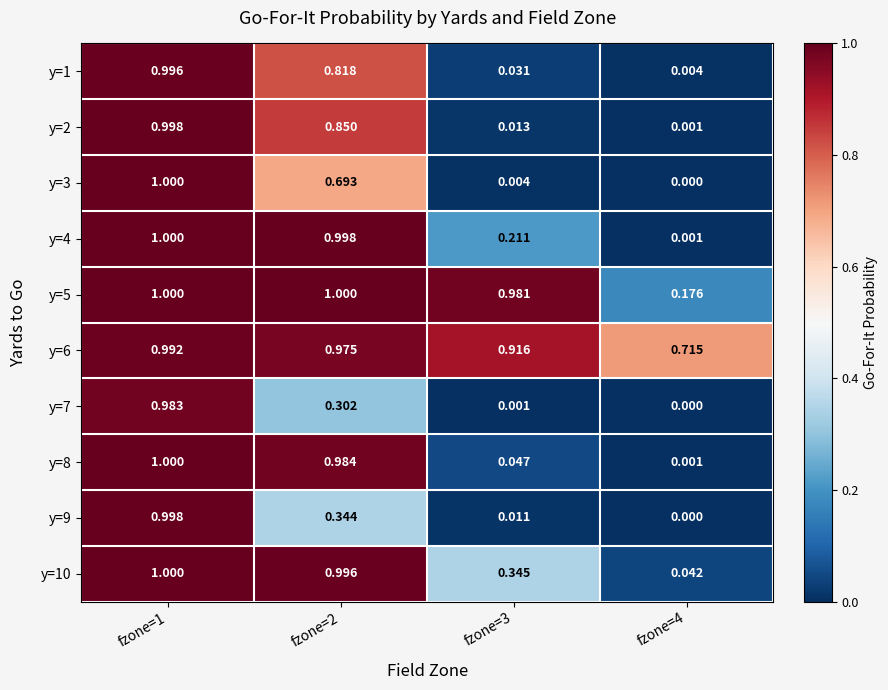

Between fzone=4 and fzone=3, which is larger?

fzone=3